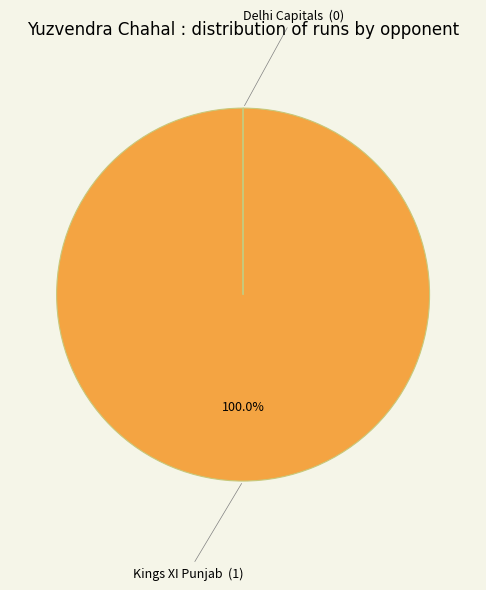

Is there a majority slice in this chart?

Yes